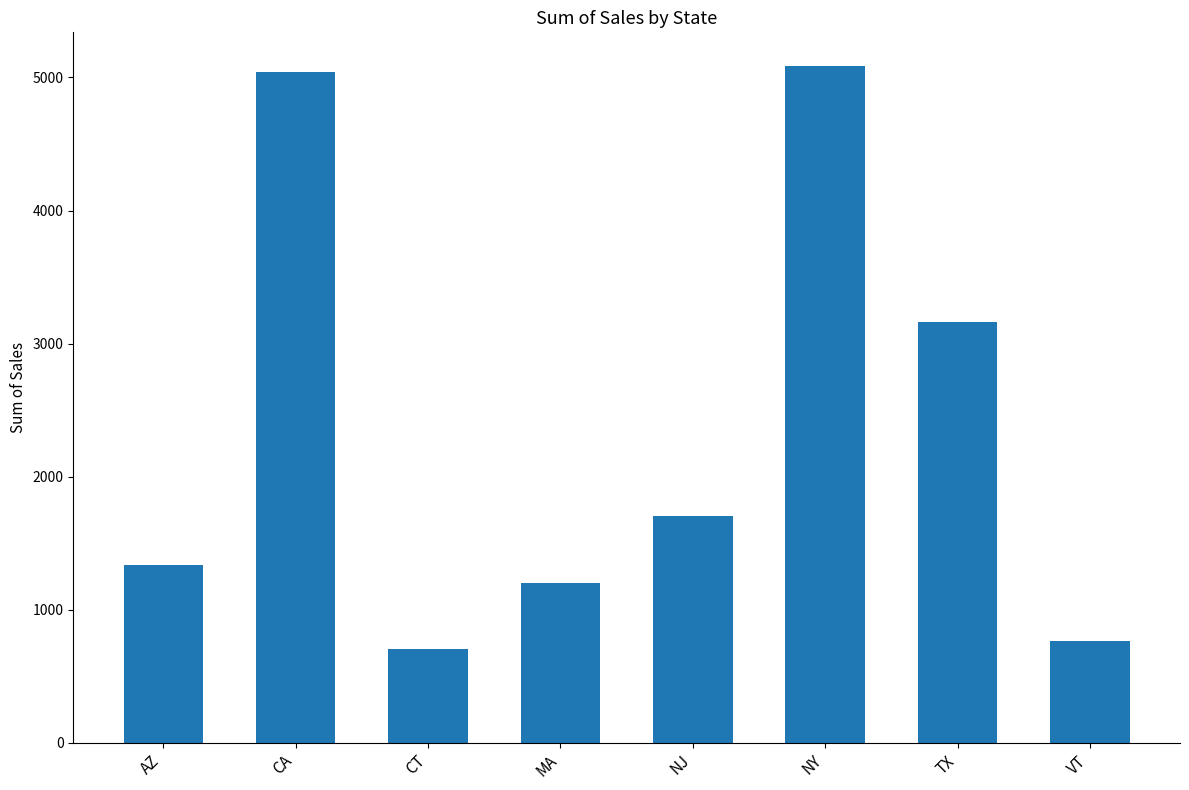

Reading right to left, list all the values displayed in this chart.

VT=765.3	TX=3164.9	NY=5084.7	NJ=1708.5	MA=1198.9	CT=709.2	CA=5039.4	AZ=1336.7